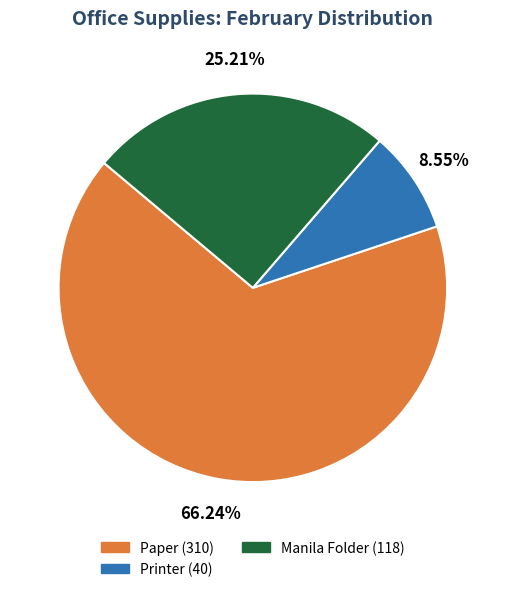

Rank the categories by value from highest to lowest.

Paper, Manila Folder, Printer